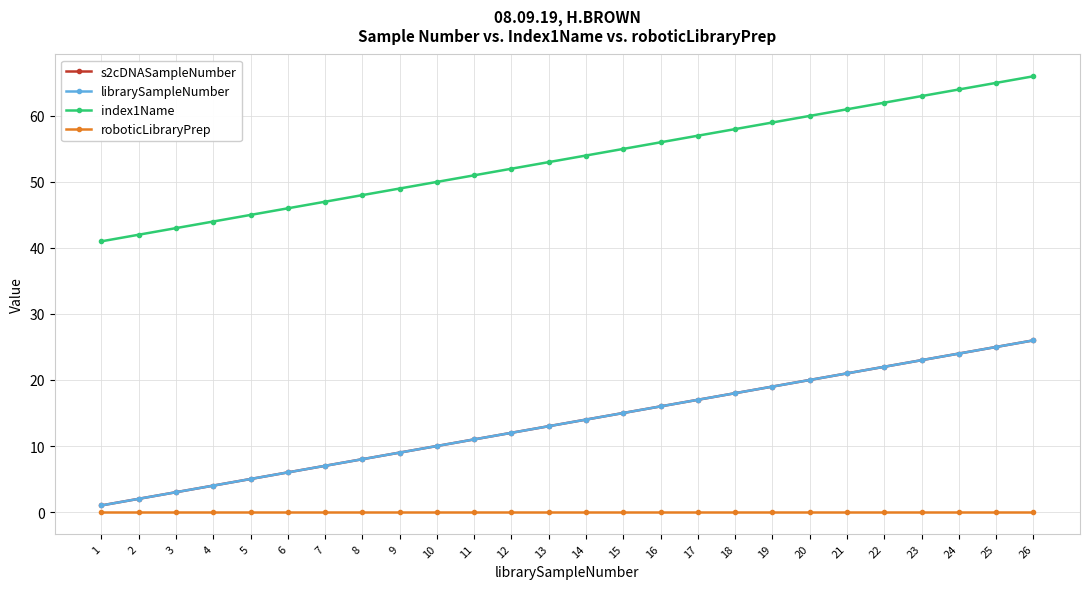

True or false: index1Name has a value of 62 at 22.

True